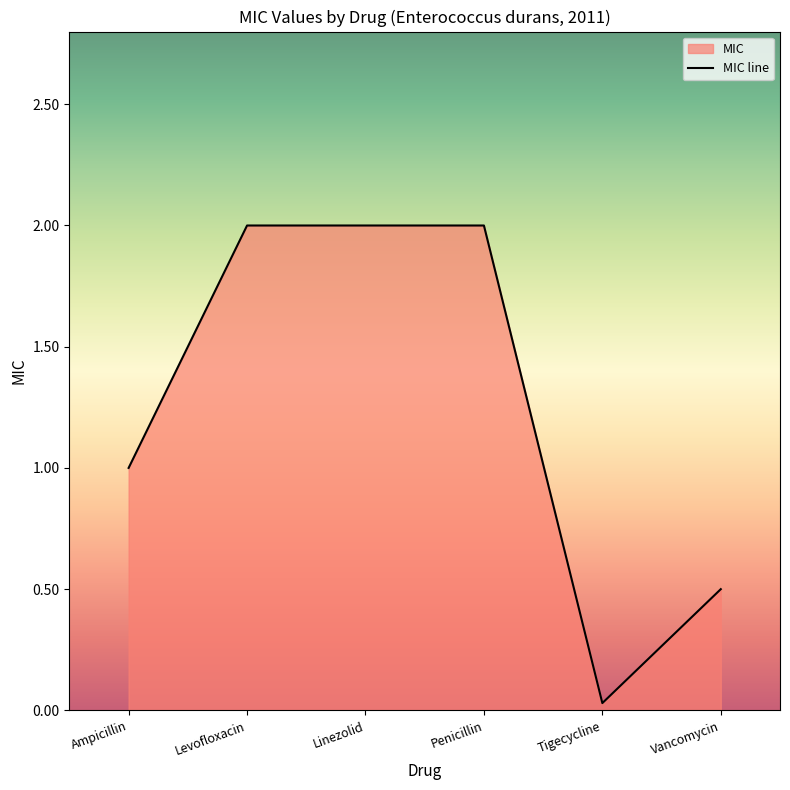

Does the chart have visible grid lines?

No